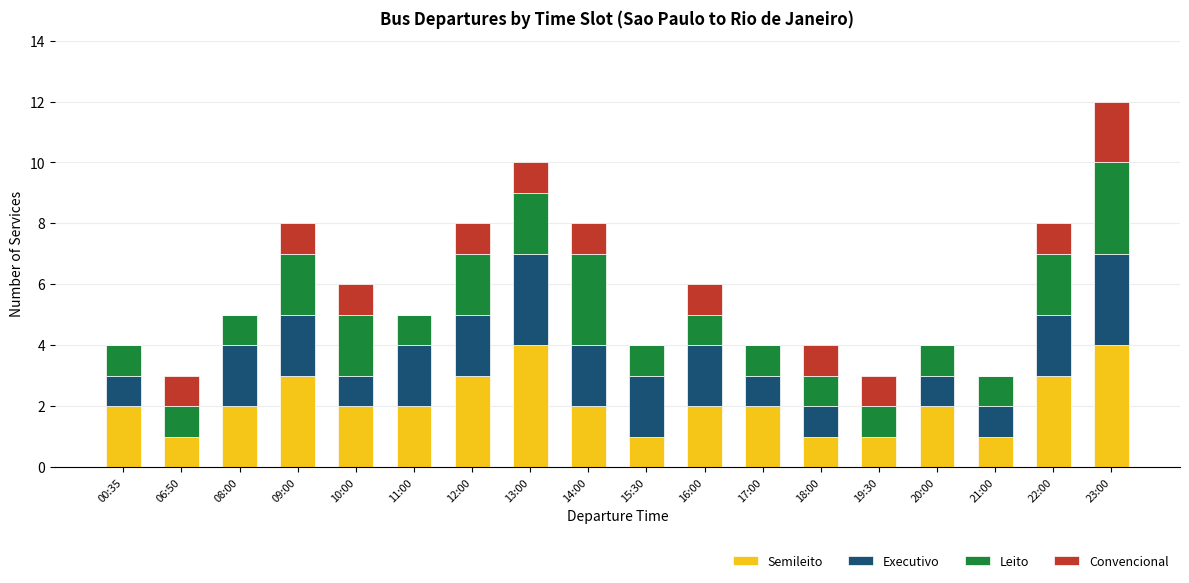

At which category is the sum across all series the highest?

23:00